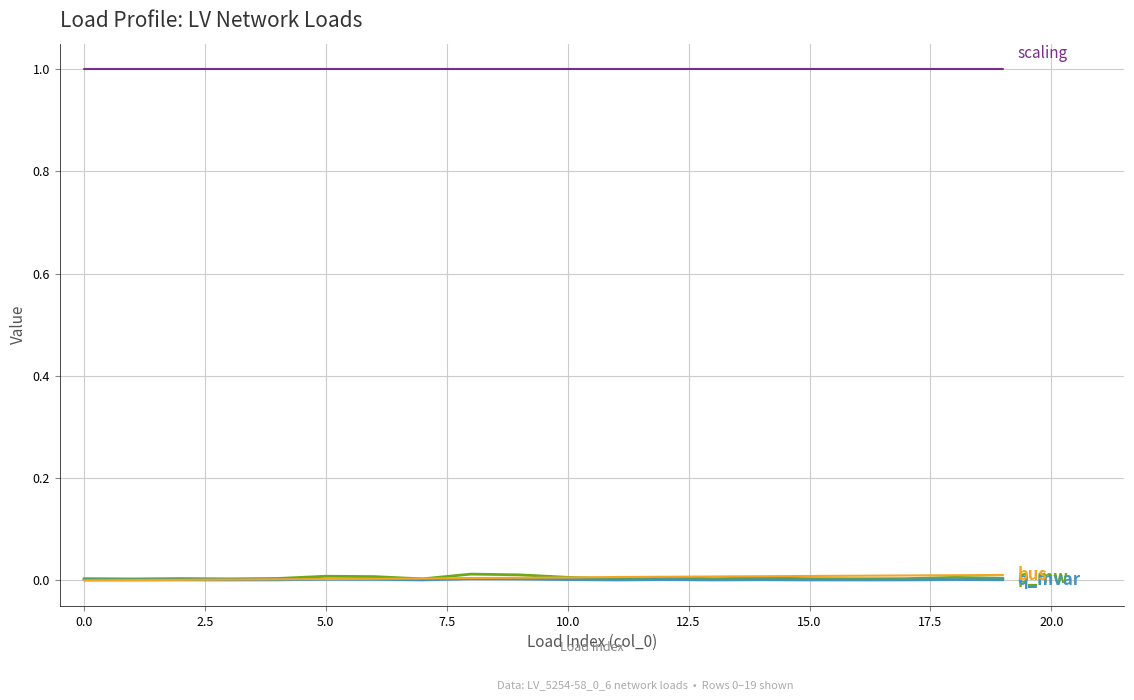

What is the maximum value shown in the chart?

1.0